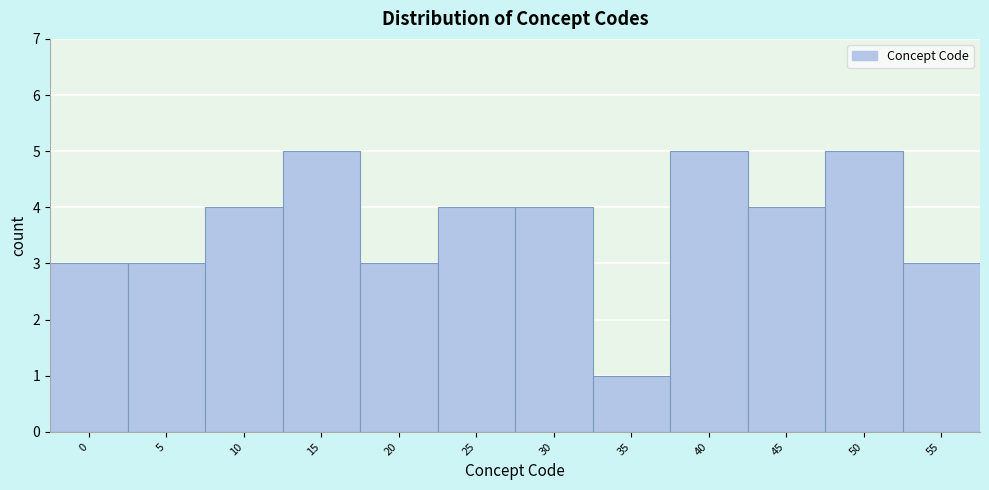

Reading right to left, list all the values displayed in this chart.

3	5	4	5	1	4	4	3	5	4	3	3